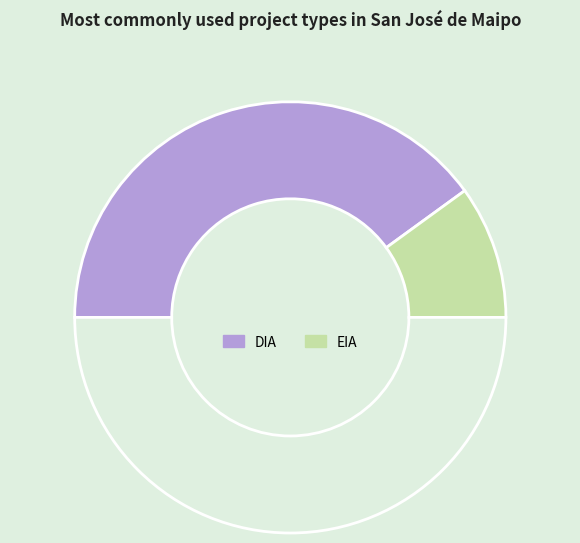

How many slices are in this pie chart?

3